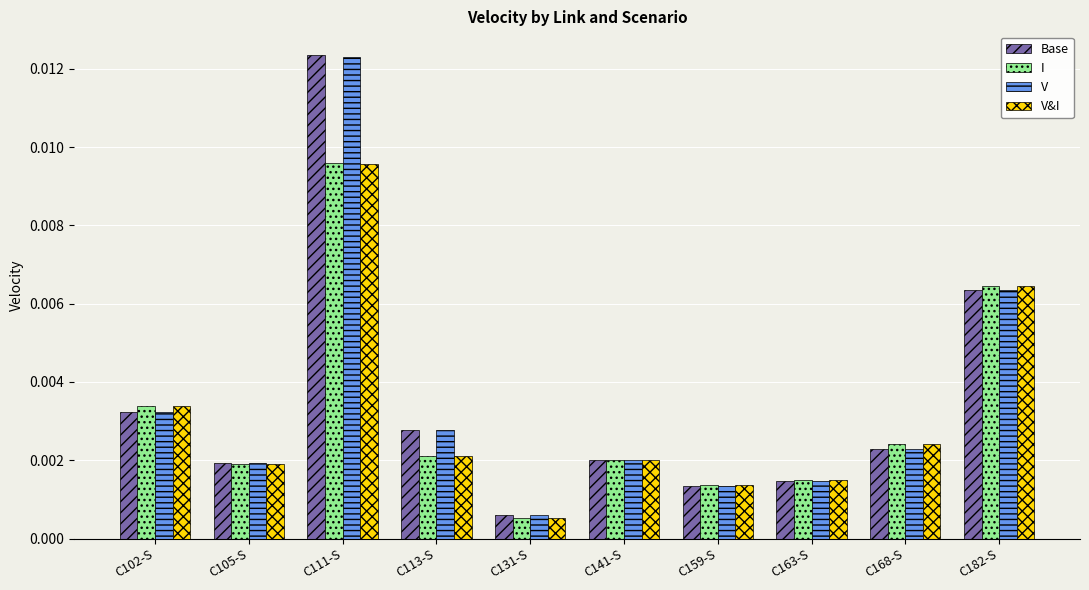

Which category has the lowest value in the V series?

C131-S